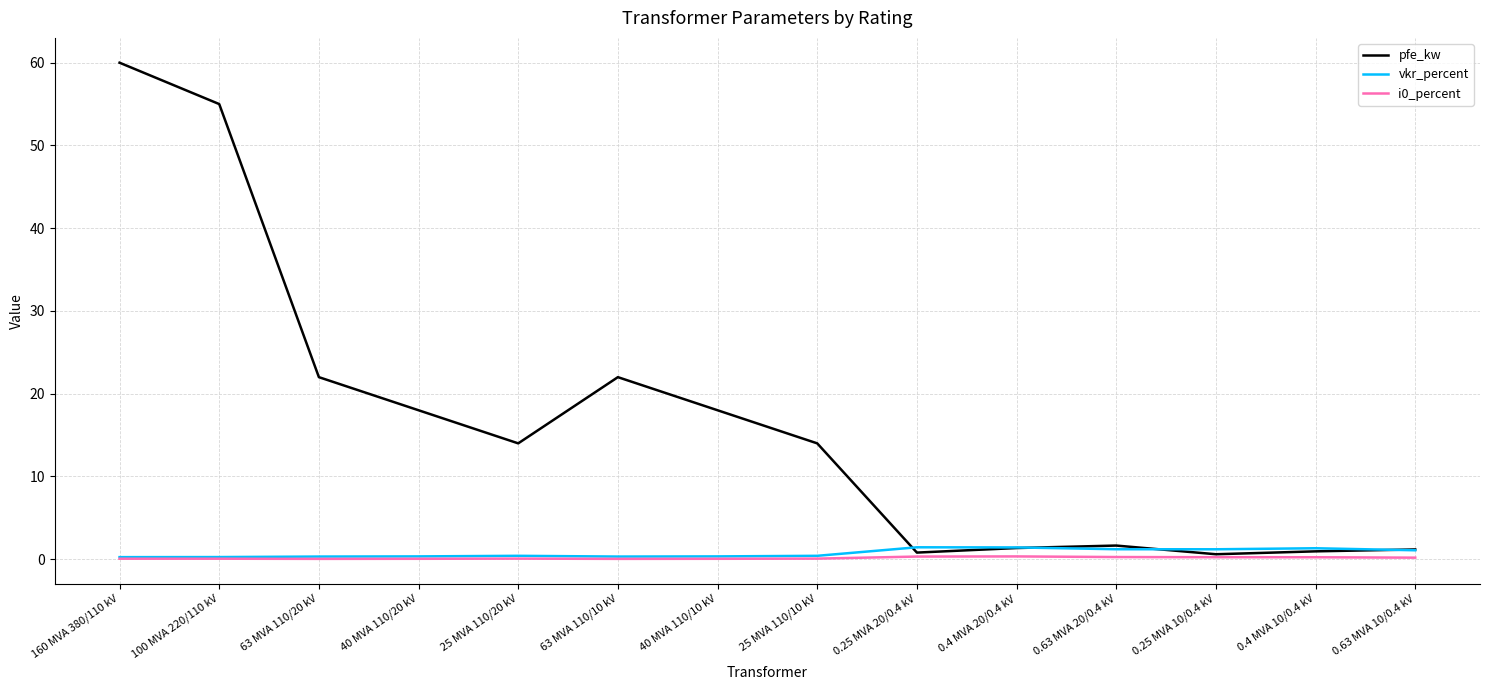

Is it true that i0_percent equals 0.1 at 100 MVA 220/110 kV?

True